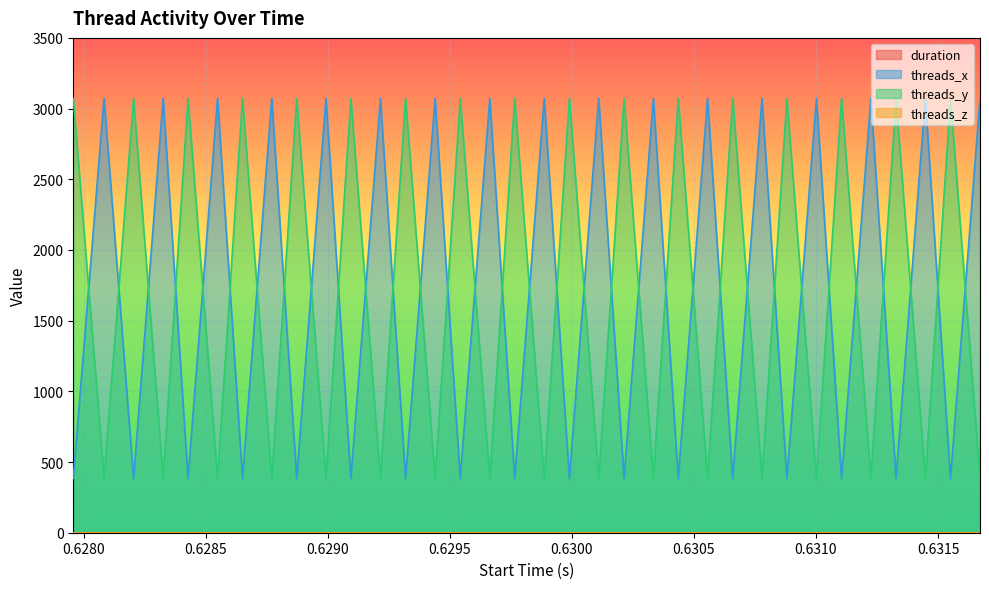

At which label does duration reach its minimum?

0.628549